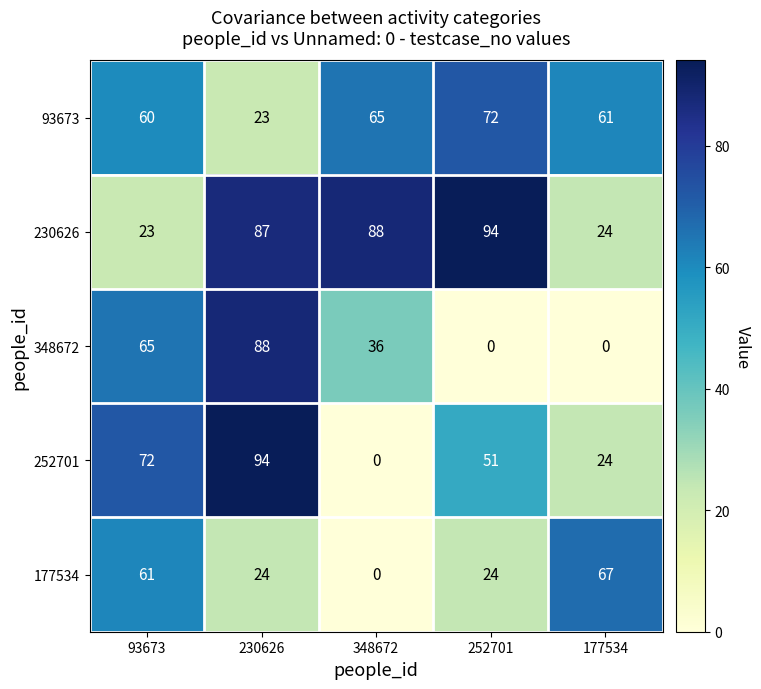

What is the difference between the second highest and second lowest values in the 348672 series?

65